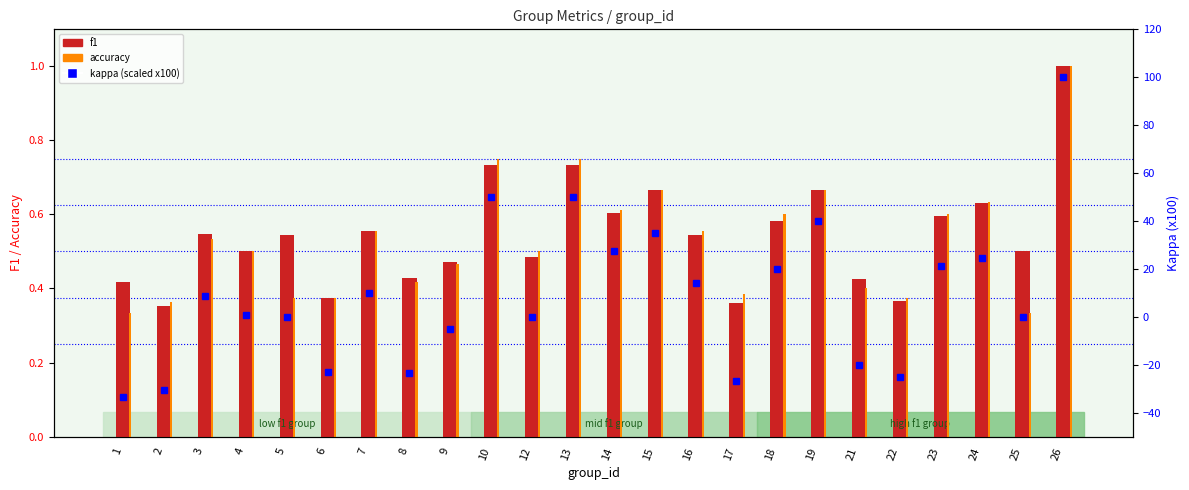

What is the sum of the f1 values at 26 and 19?

1.7